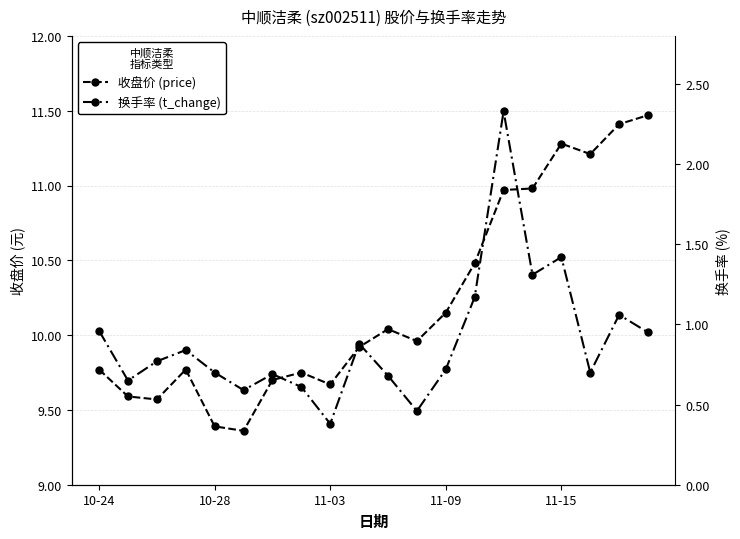

How many data points does each series have?

20